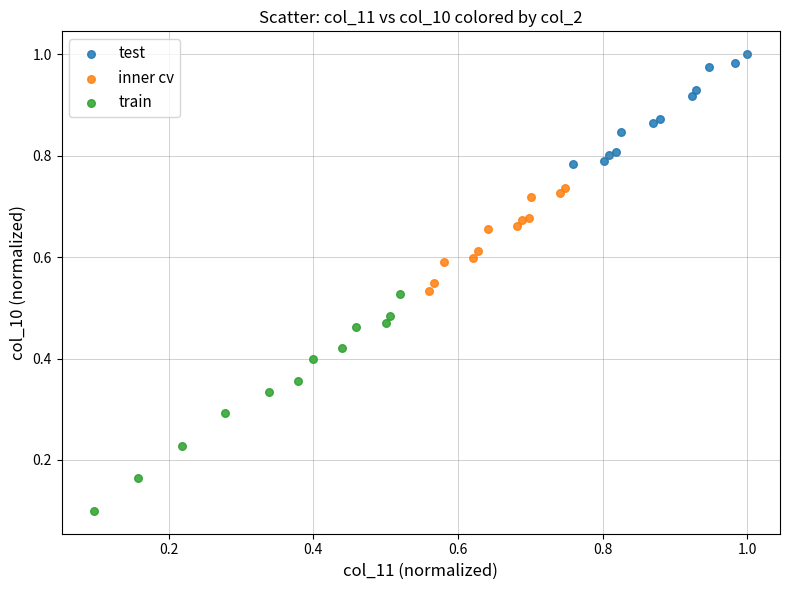

Which series reaches the maximum Y coordinate?

test